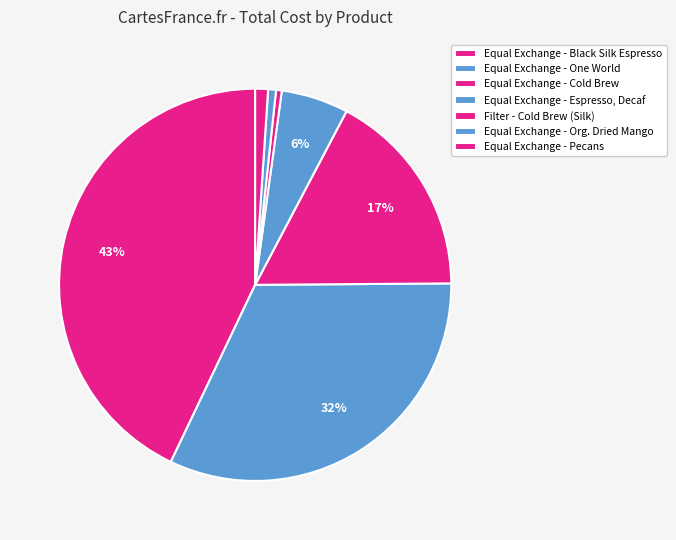

Is it true that Equal Exchange - Black Silk Espresso is 52% of the pie?

False